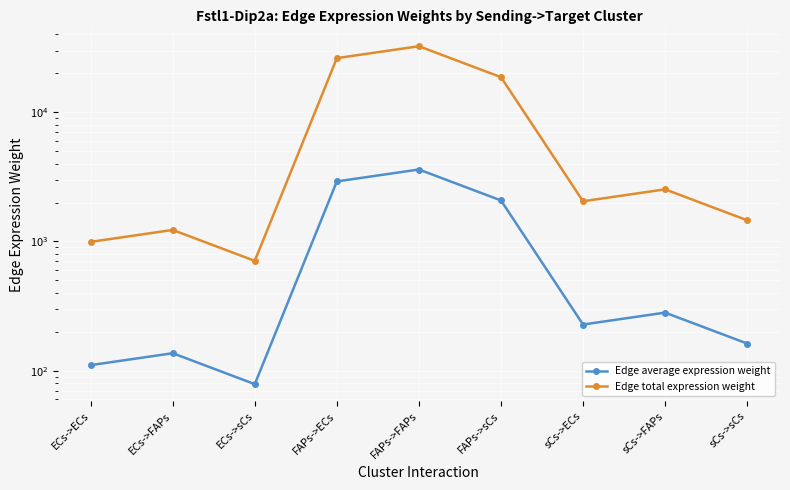

How many interior local valleys does the Edge average expression weight series have?

2